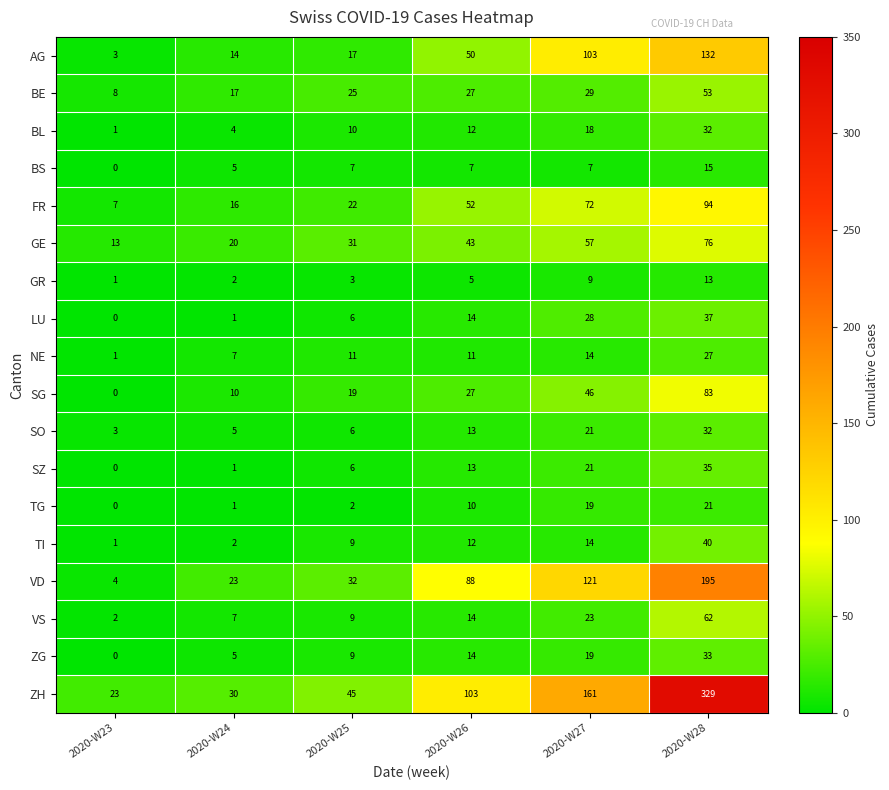

What value does the SO series have at 2020-W28, to the nearest 10?

30